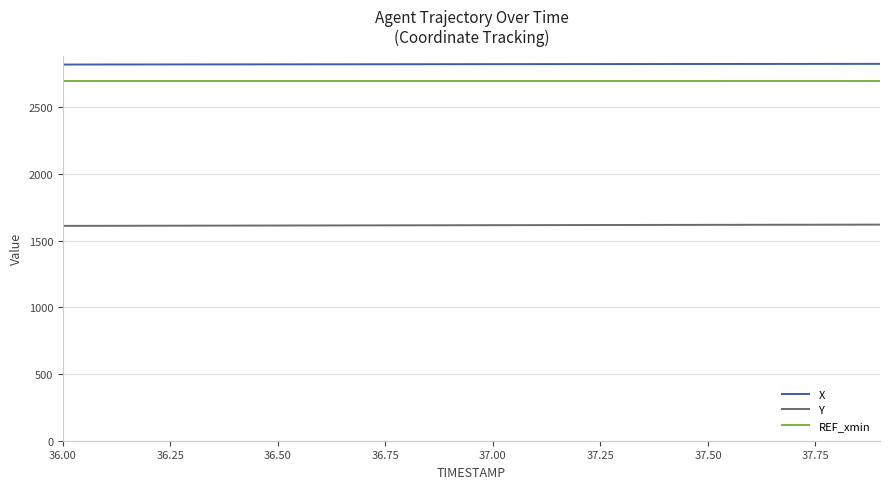

What is the smallest value displayed?

1611.0